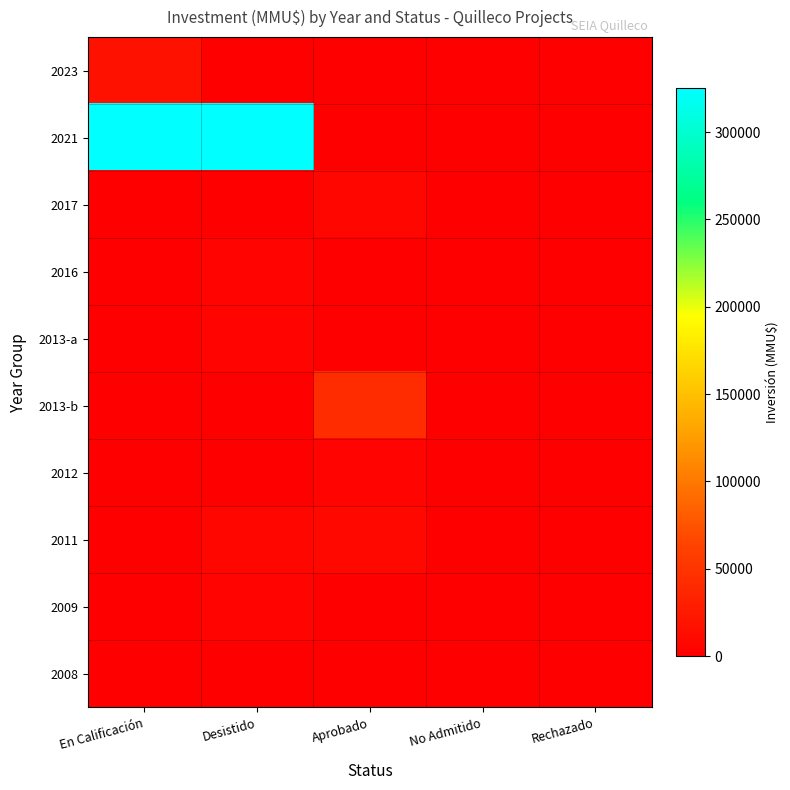

Reading left to right, transcribe all the data shown in this chart.

2023: En Calificación=17000	Desistido=0	Aprobado=0	No Admitido=0	Rechazado=0
2021: En Calificación=325000	Desistido=325000	Aprobado=0	No Admitido=0	Rechazado=0
2017: En Calificación=0	Desistido=0	Aprobado=7100	No Admitido=0	Rechazado=0
2016: En Calificación=0	Desistido=4810	Aprobado=665	No Admitido=665	Rechazado=0
2013-a: En Calificación=0	Desistido=4810	Aprobado=0	No Admitido=93	Rechazado=0
2013-b: En Calificación=0	Desistido=0	Aprobado=43000	No Admitido=93	Rechazado=0
2012: En Calificación=0	Desistido=93	Aprobado=4810	No Admitido=93	Rechazado=0
2011: En Calificación=0	Desistido=7000	Aprobado=8475	No Admitido=850	Rechazado=0
2009: En Calificación=0	Desistido=4165	Aprobado=0	No Admitido=0	Rechazado=0
2008: En Calificación=0	Desistido=600	Aprobado=0	No Admitido=0	Rechazado=0